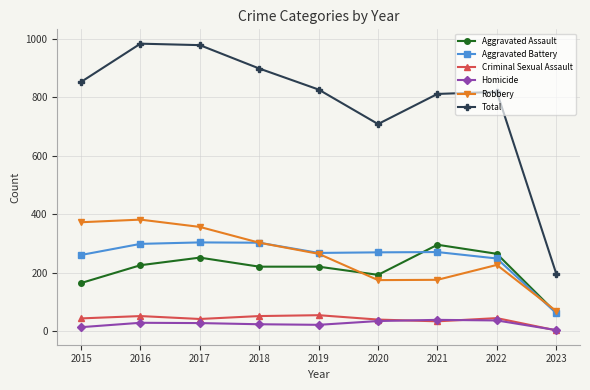

Where is the first local maximum for Aggravated Assault?

2017